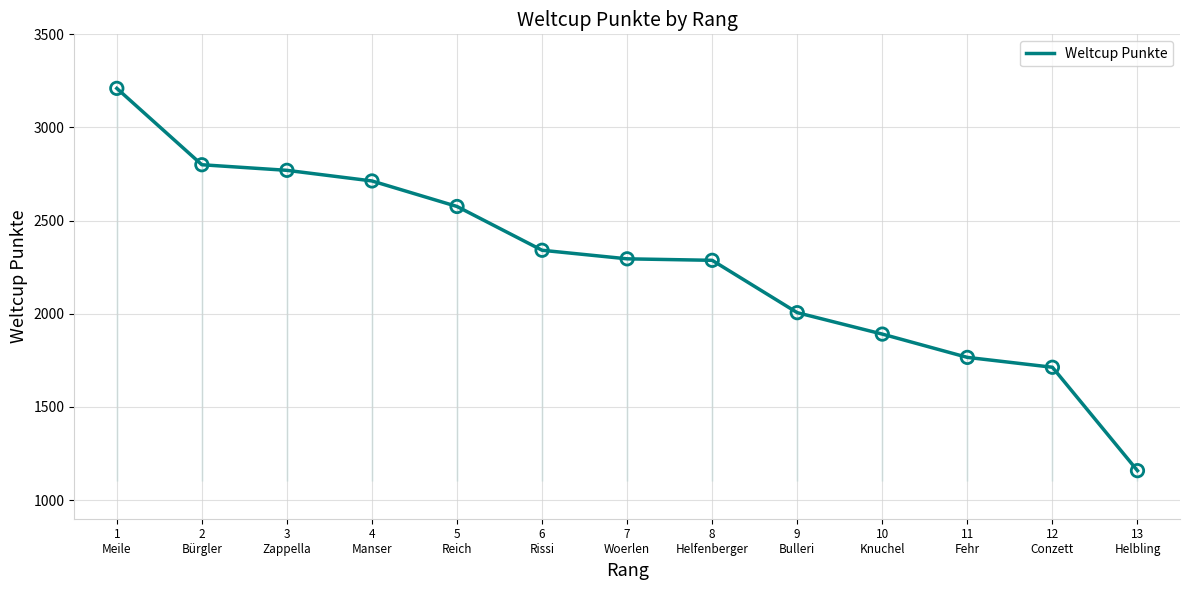

What is the change in value from 3
Zappella to 6
Rissi?

-429